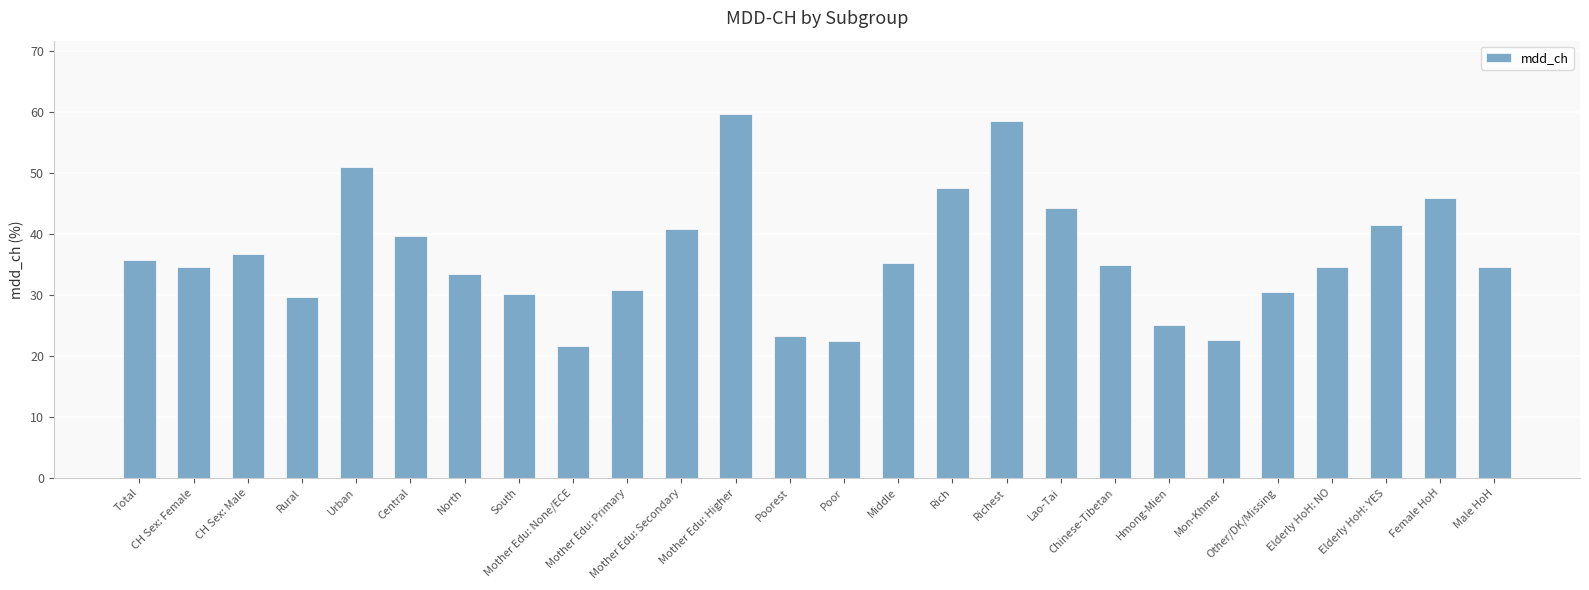

What is the label of the 3rd bar from the right?

Elderly HoH: YES